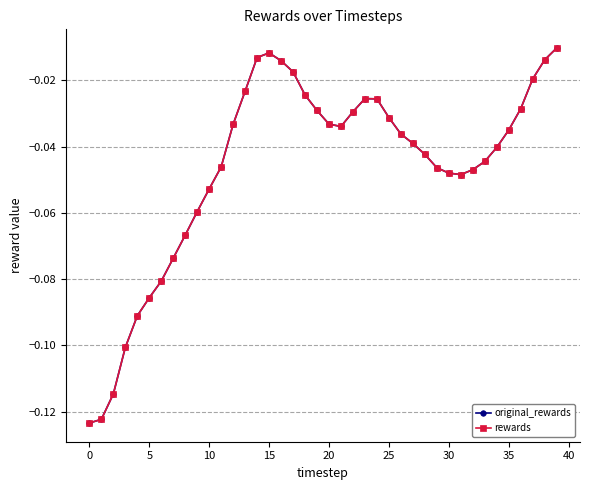

Rank the series by their maximum value, from lowest to highest.

original_rewards, rewards